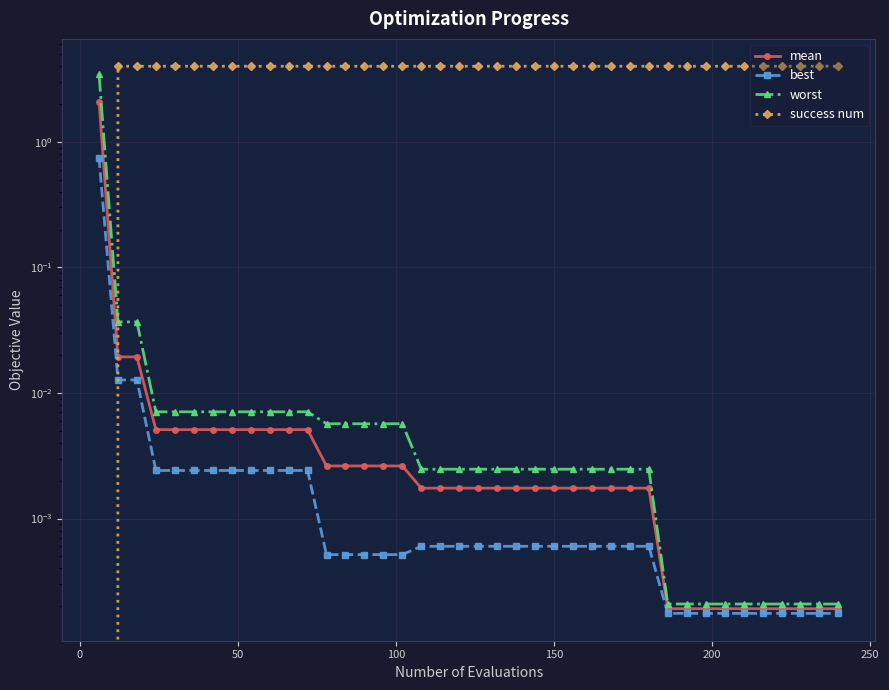

Which series has the largest range (max minus min)?

success num